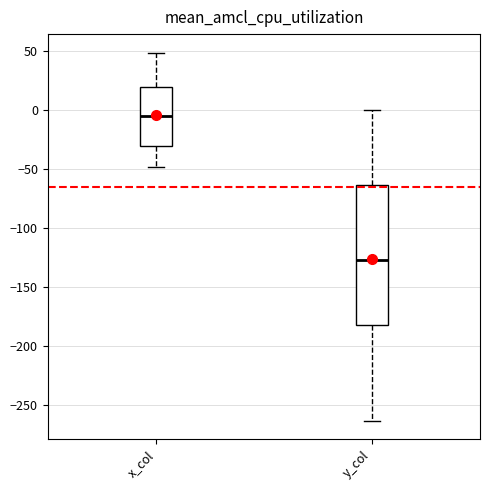

Reading left to right, transcribe this box plot: for each box, give where its median line is, the range the box spans, and where its two whiskers end, as read against the y-axis. The values are not printed on the chart, so give them approximately, as read against the axis.

x_col: median -5, box -30 to 20, whiskers -50 to 50
y_col: median -125, box -180 to -65, whiskers -265 to 0